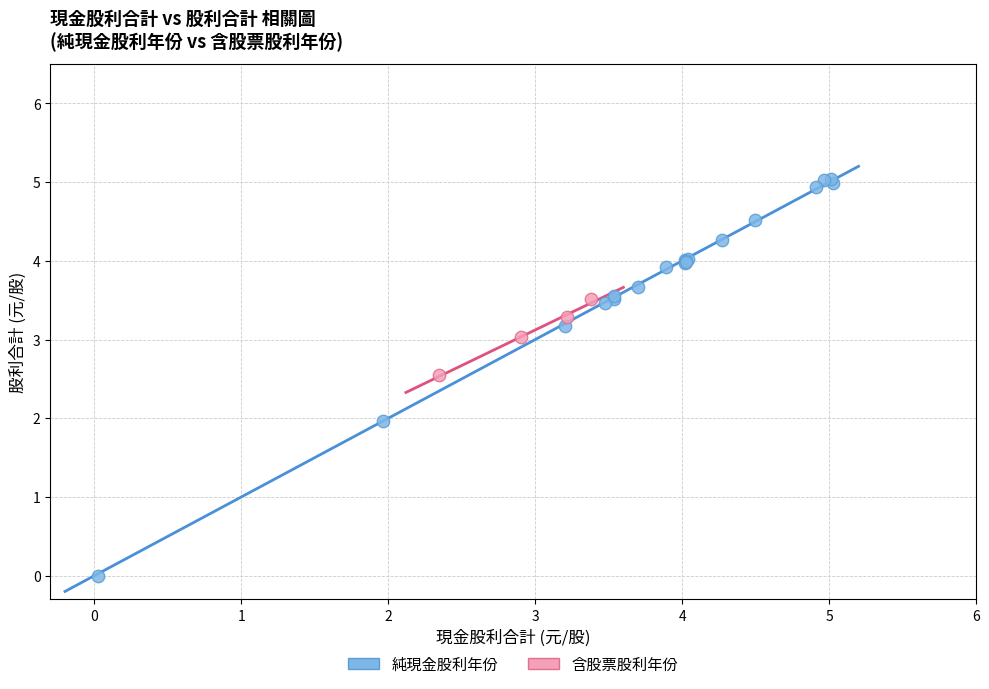

Which series reaches the minimum Y coordinate?

純現金股利年份